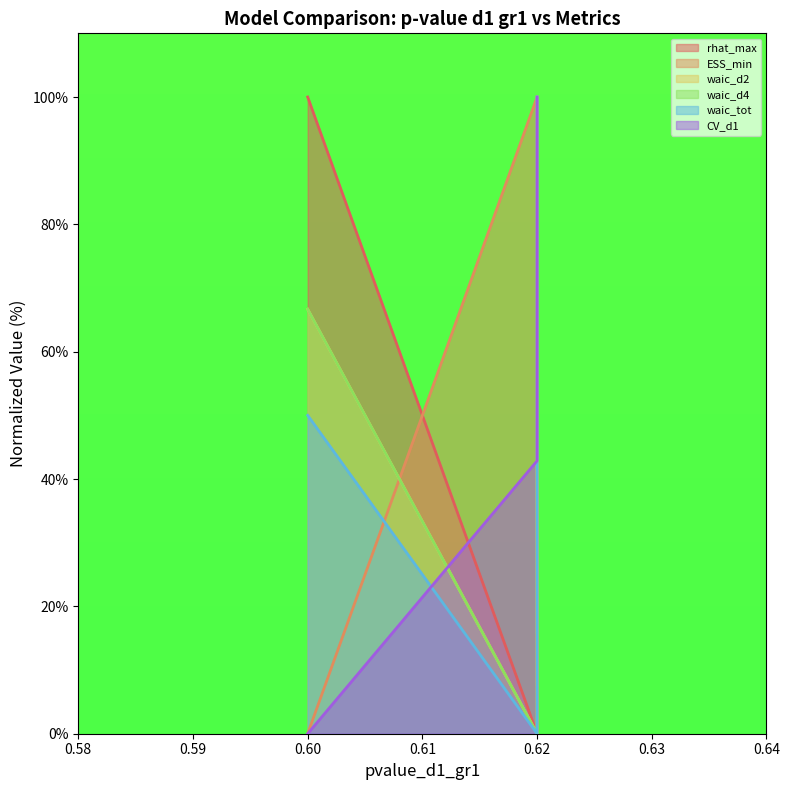

What is the greatest value displayed?

100.0